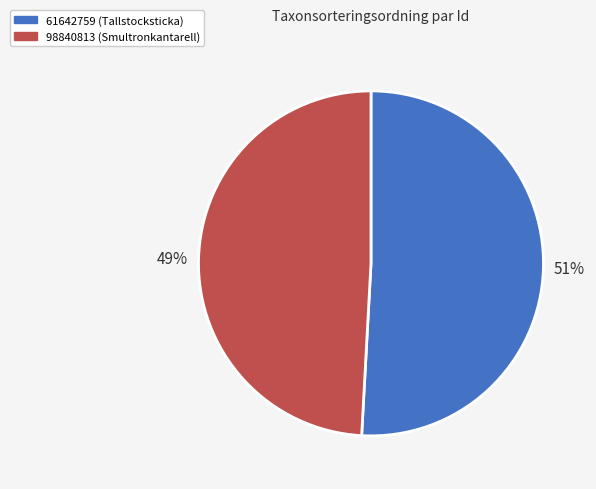

Is there a majority slice in this chart?

Yes